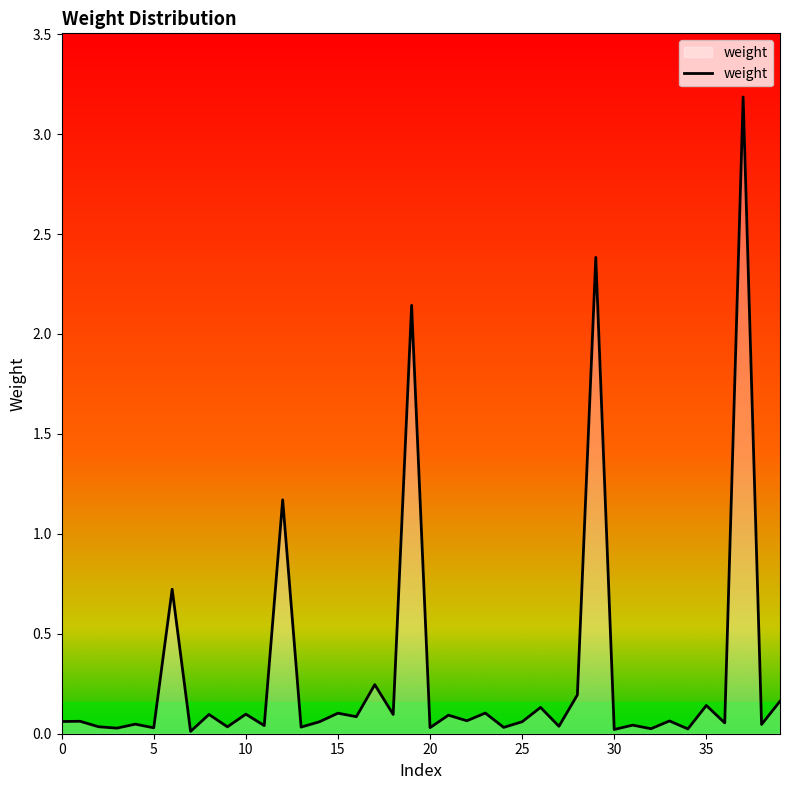

What is the greatest value displayed?

3.2